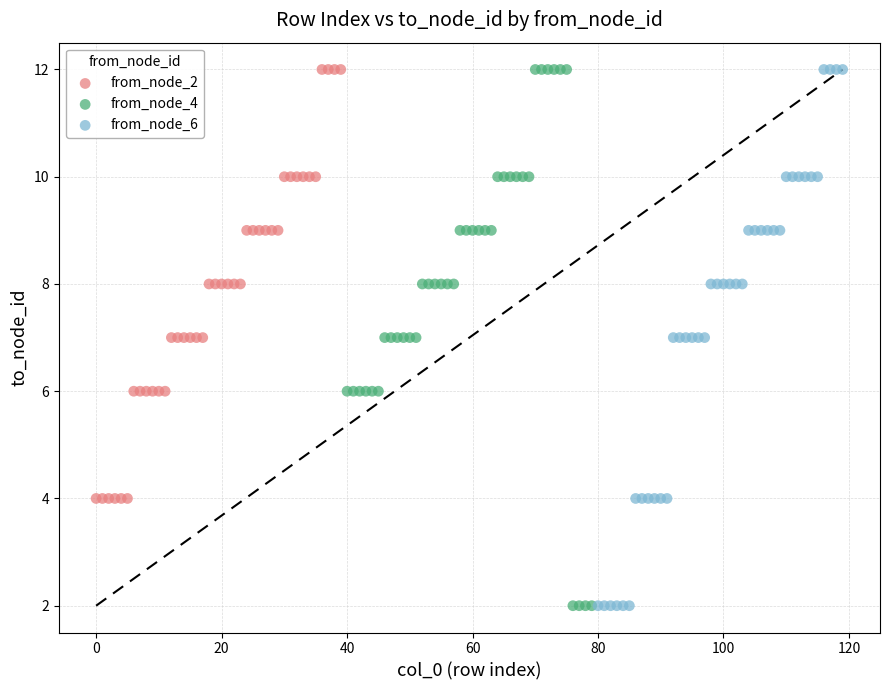

What are all the series names shown in the legend?

from_node_2, from_node_4, from_node_6